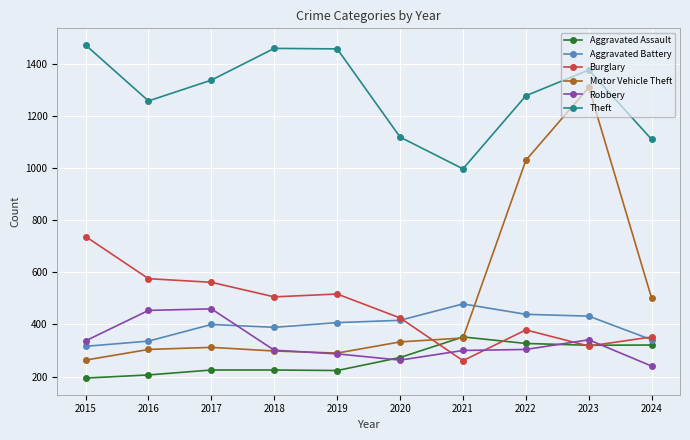

What is the spread (max minus min) of values at 2024?

871